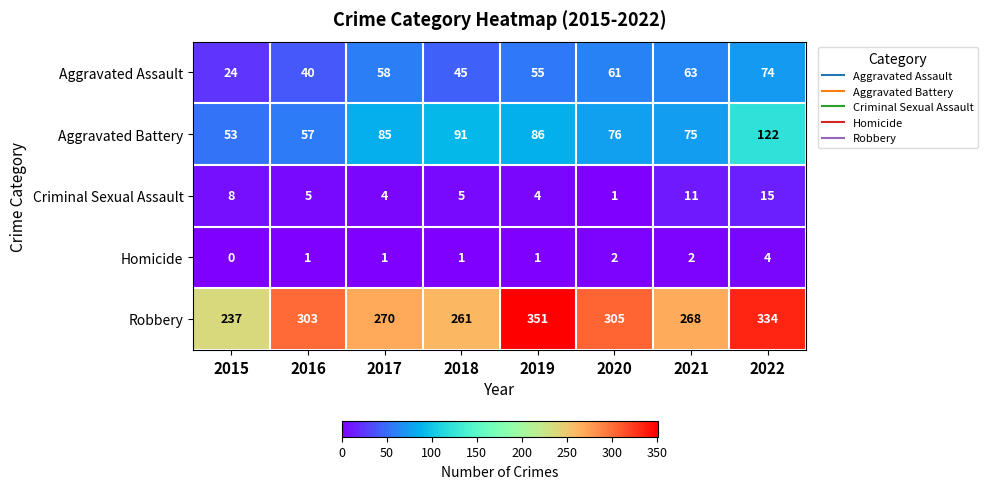

Rank the series at 2020 from lowest to highest value.

Criminal Sexual Assault, Homicide, Aggravated Assault, Aggravated Battery, Robbery